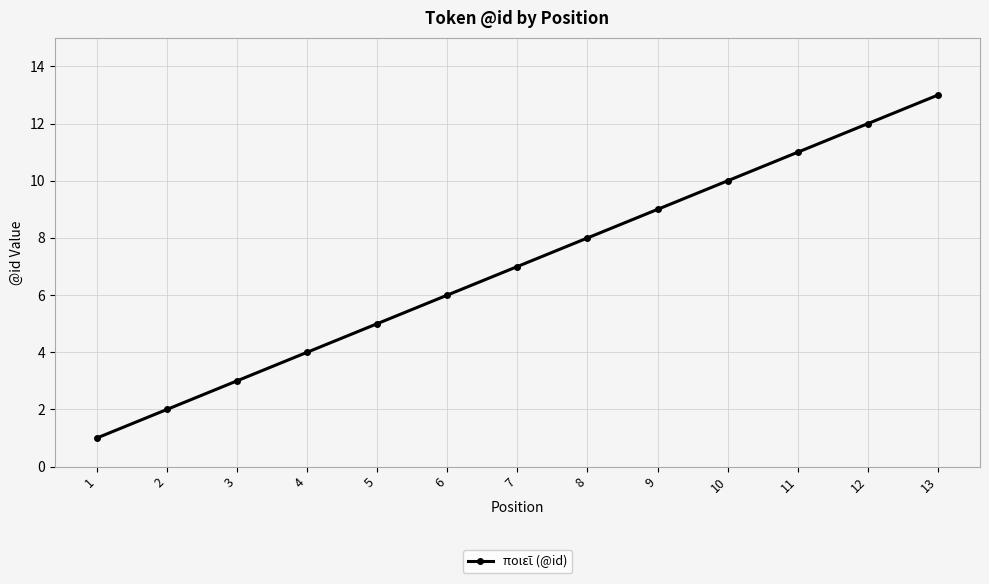

How many lines are shown in the chart?

1